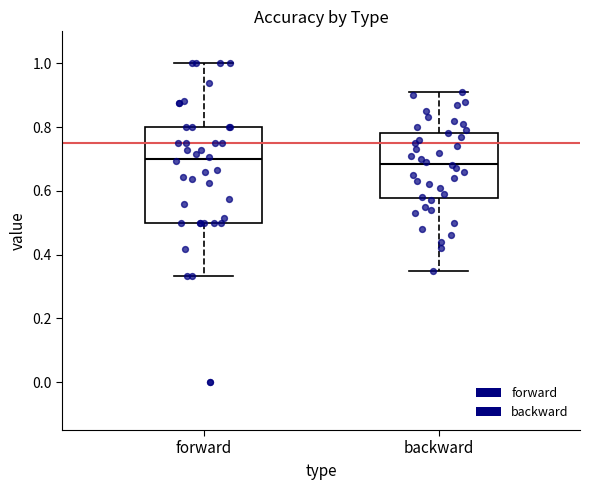

Reading left to right, read every box against the y-axis: the position of its median line, the range the box covers, and the ends of its whiskers. The values are not printed on the chart, so give them approximately, as read against the axis.

forward: median 0.70, box 0.50 to 0.80, whiskers 0.34 to 1.00
backward: median 0.68, box 0.58 to 0.78, whiskers 0.36 to 0.92